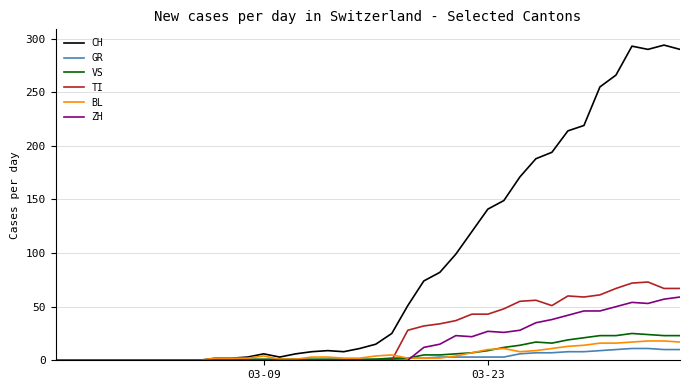

Which series has the largest total across all categories?

CH